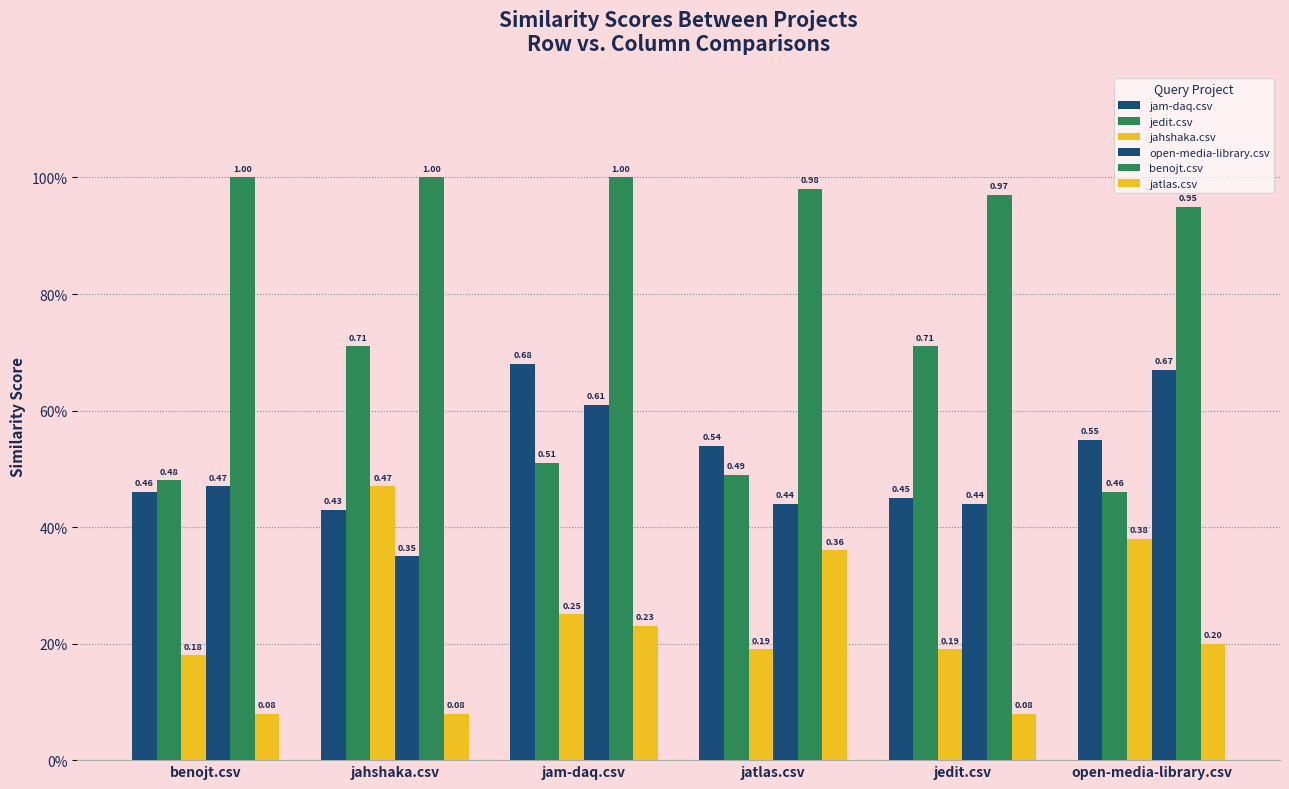

What are all the series names shown in the legend?

jam-daq.csv, jedit.csv, jahshaka.csv, open-media-library.csv, benojt.csv, jatlas.csv